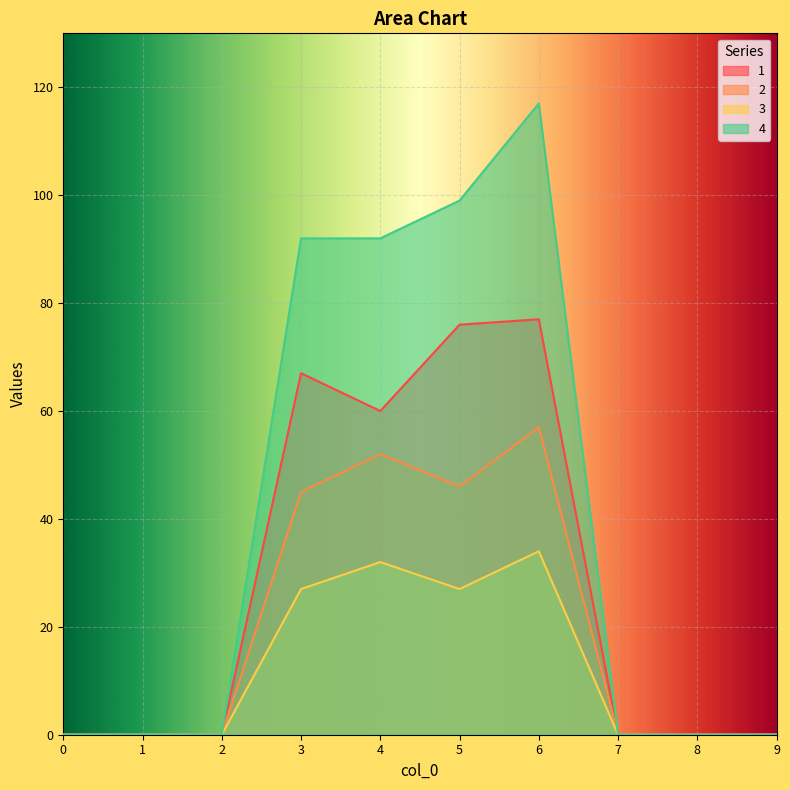

Reading left to right, transcribe all the data shown in this chart.

1: 0	0	0	67	60	76	77	0	0	0
2: 0	0	0	45	52	46	57	0	0	0
3: 0	0	0	27	32	27	34	0	0	0
4: 0	0	0	92	92	99	117	0	0	0